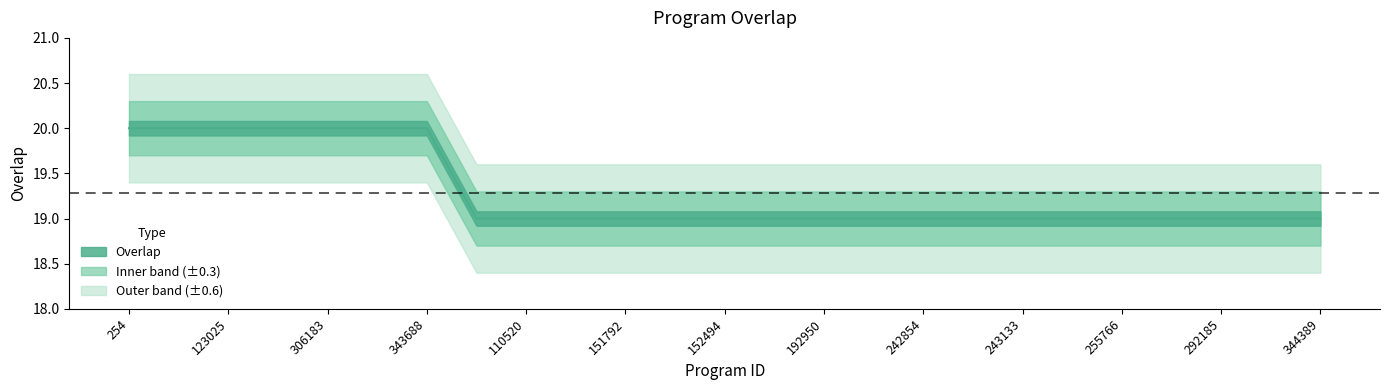

Does the chart have visible grid lines?

No